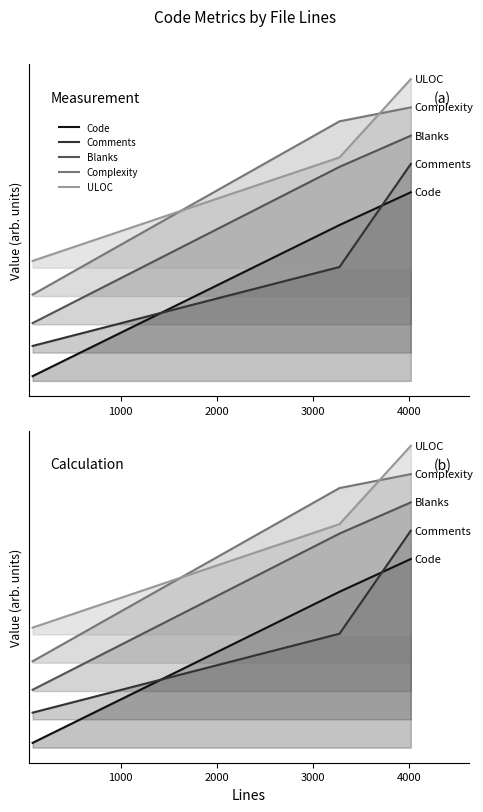

Where is Comments nearest to the value 0?

84